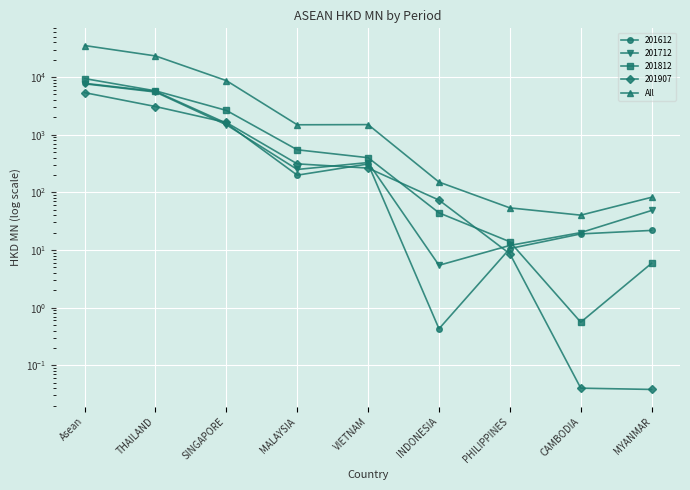

Which category has the lowest value across all series?

CAMBODIA